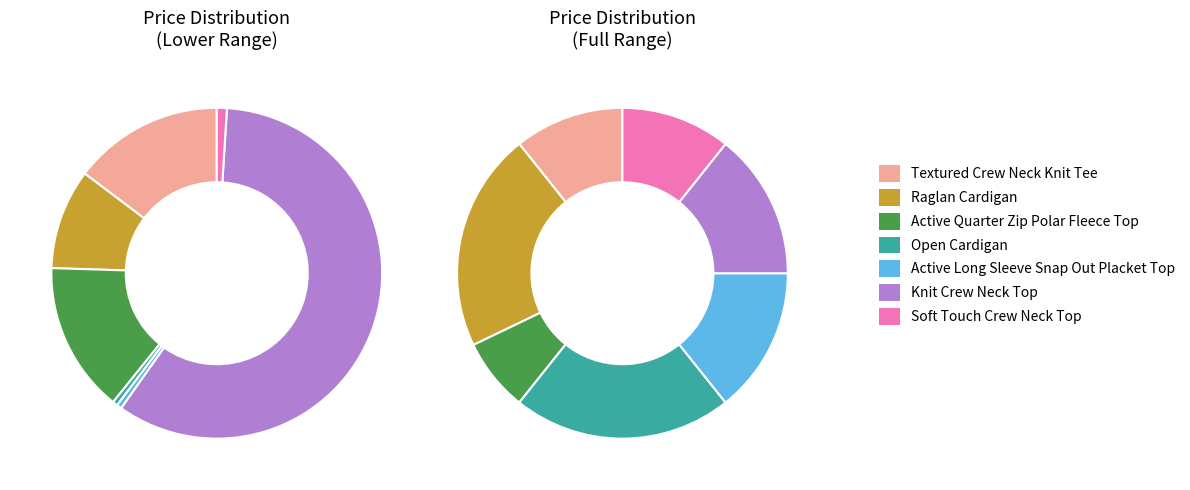

Is there any slice that represents more than half of the pie?

No